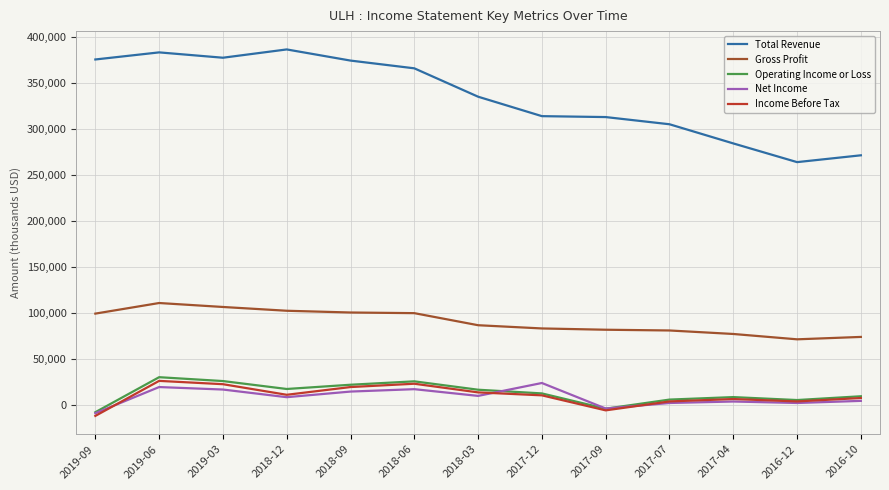

What is the sum of the Operating Income or Loss values at 2016-10 and 2018-06?

36200